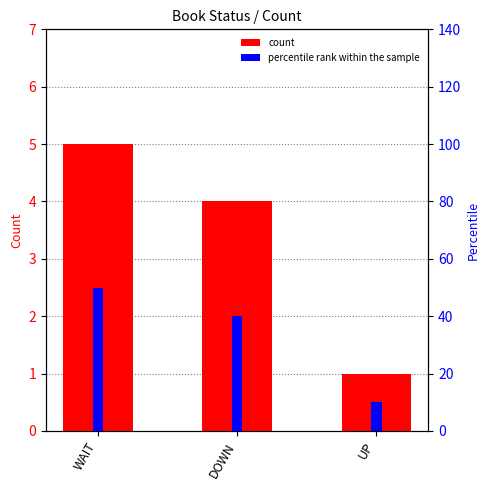

At DOWN, list the series in order from smallest to largest.

count, percentile rank within the sample